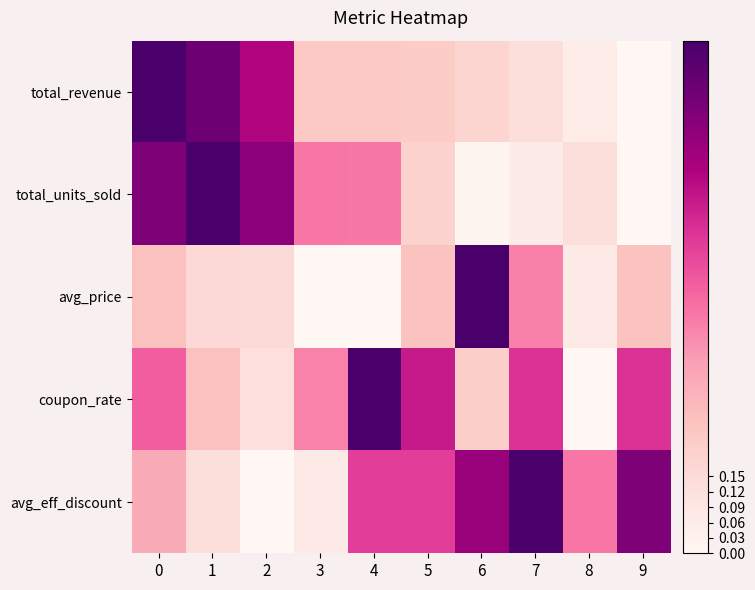

Reading left to right, transcribe all the data shown in this chart.

total_revenue: 0=1.0	1=0.9	2=0.7	3=0.2	4=0.2	5=0.2	6=0.2	7=0.1	8=0.1	9=0.0
total_units_sold: 0=0.9	1=1.0	2=0.8	3=0.5	4=0.5	5=0.2	6=0.0	7=0.1	8=0.1	9=0.0
avg_price: 0=0.3	1=0.2	2=0.1	3=0.0	4=0.0	5=0.3	6=1.0	7=0.4	8=0.1	9=0.3
coupon_rate: 0=0.5	1=0.3	2=0.1	3=0.4	4=1.0	5=0.7	6=0.2	7=0.6	8=0.0	9=0.6
avg_eff_discount: 0=0.3	1=0.1	2=0.0	3=0.1	4=0.6	5=0.6	6=0.8	7=1.0	8=0.5	9=0.9